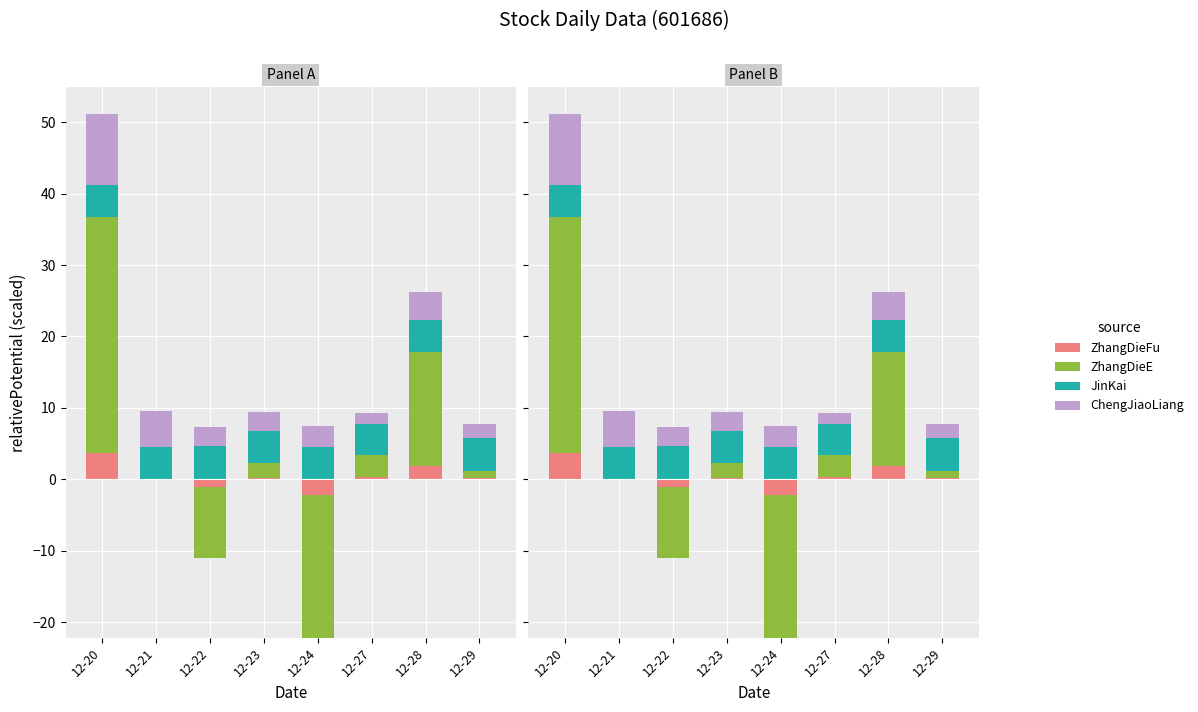

Where does the ZhangDieE series first go above 2?

12-20